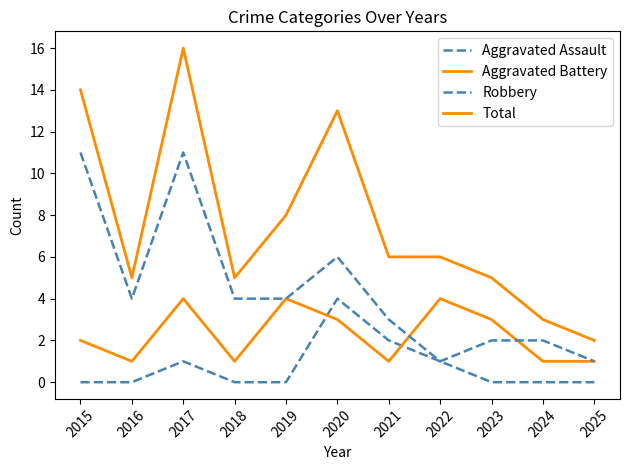

How many lines are shown in the chart?

4